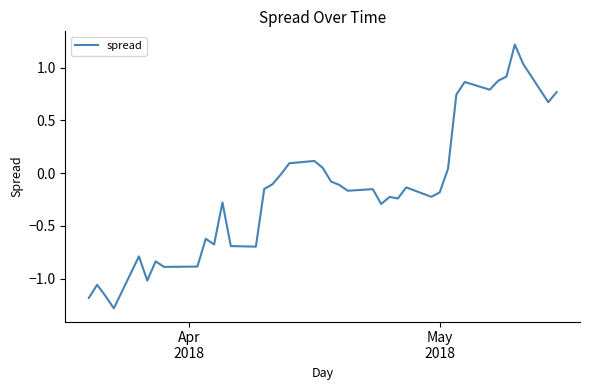

What is the greatest value displayed?

1.2